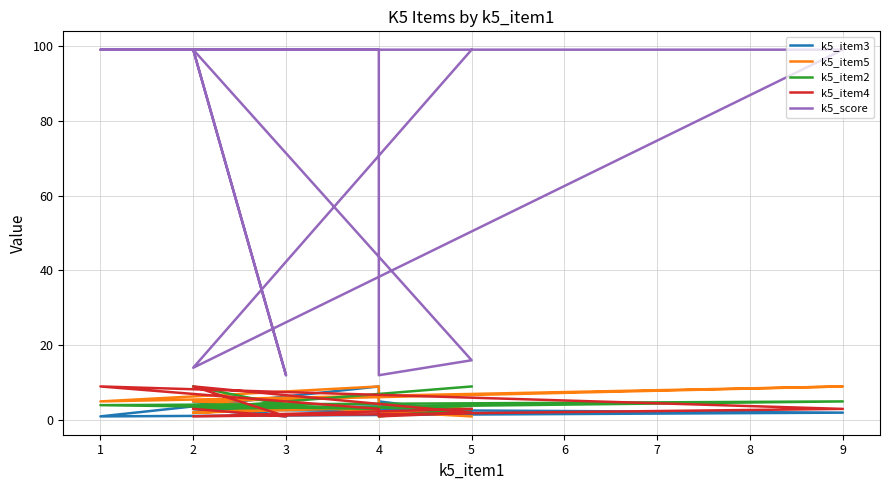

True or false: k5_item4 and k5_item2 intersect in this chart.

True